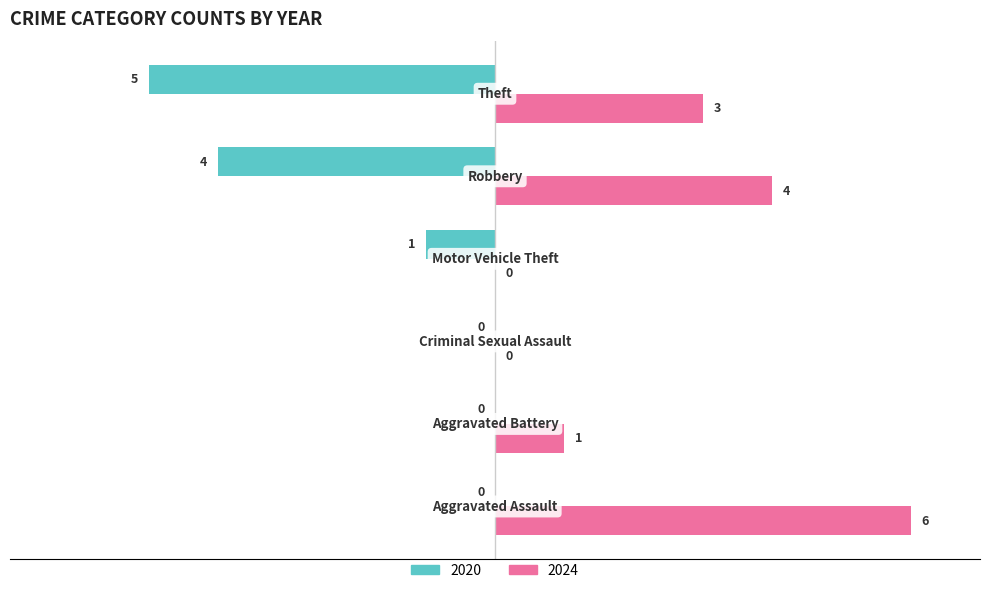

Which series has the largest total across all categories?

2024